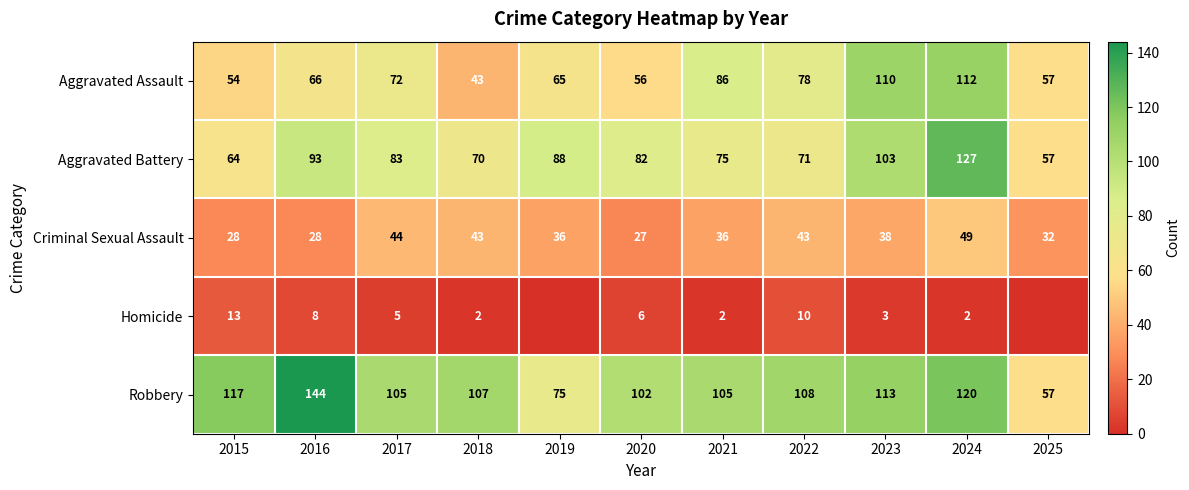

How many values in the Robbery series are below 107?

5